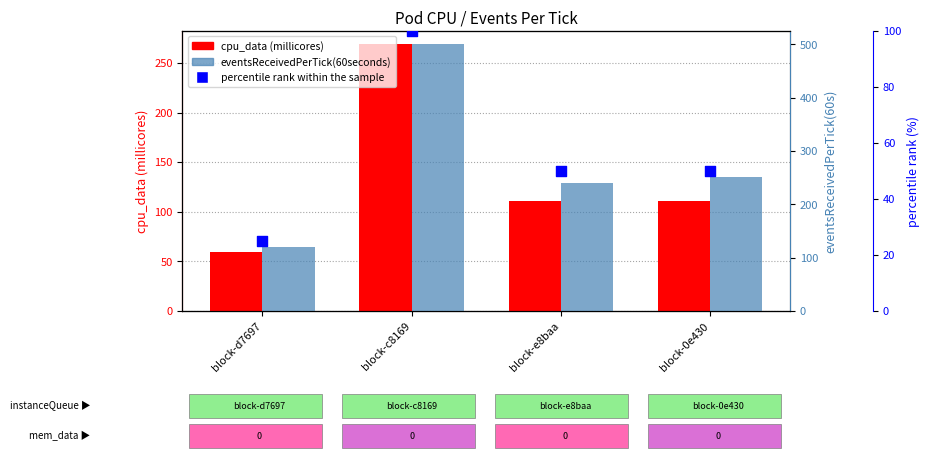

What are all the series names shown in the legend?

cpu_data (millicores), eventsReceivedPerTick(60seconds), percentile rank within the sample